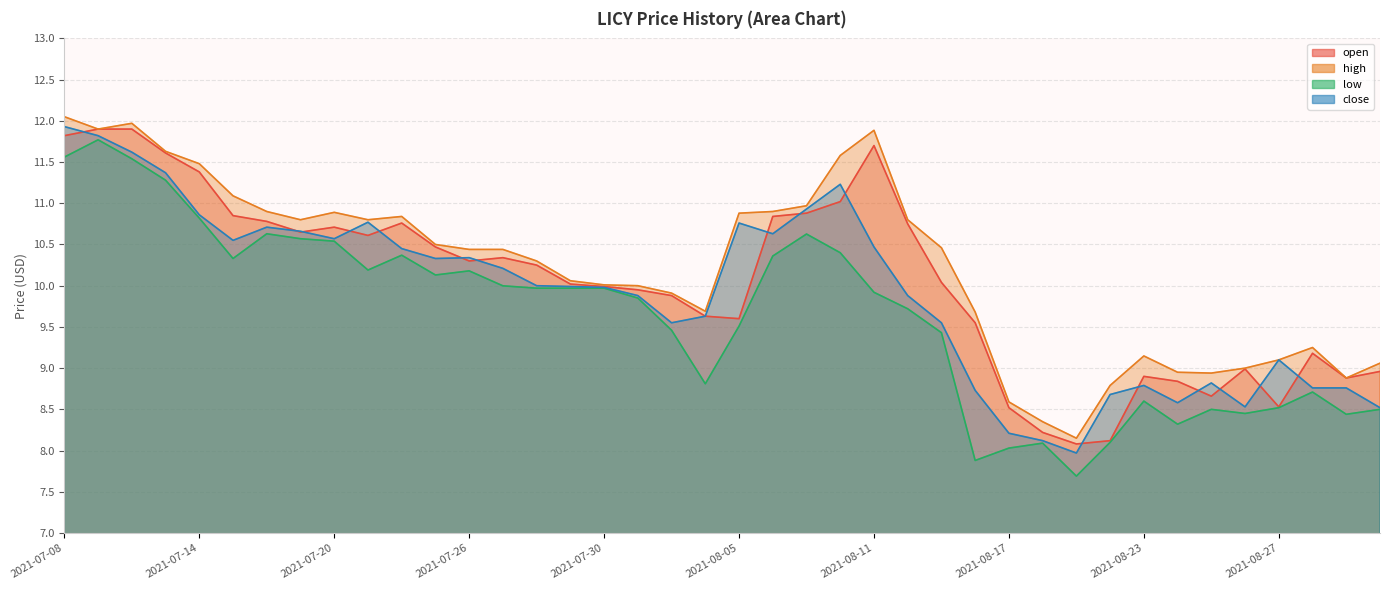

Rank the categories by low value from highest to lowest.

2021-07-09, 2021-07-08, 2021-07-12, 2021-07-13, 2021-07-14, 2021-07-16, 2021-08-09, 2021-07-19, 2021-07-20, 2021-08-10, 2021-07-22, 2021-08-06, 2021-07-15, 2021-07-21, 2021-07-26, 2021-07-23, 2021-07-27, 2021-07-28, 2021-07-29, 2021-07-30, 2021-08-11, 2021-08-02, 2021-08-12, 2021-08-05, 2021-08-03, 2021-08-13, 2021-08-04, 2021-08-30, 2021-08-23, 2021-08-27, 2021-08-25, 2021-09-01, 2021-08-26, 2021-08-31, 2021-08-24, 2021-08-20, 2021-08-18, 2021-08-17, 2021-08-16, 2021-08-19